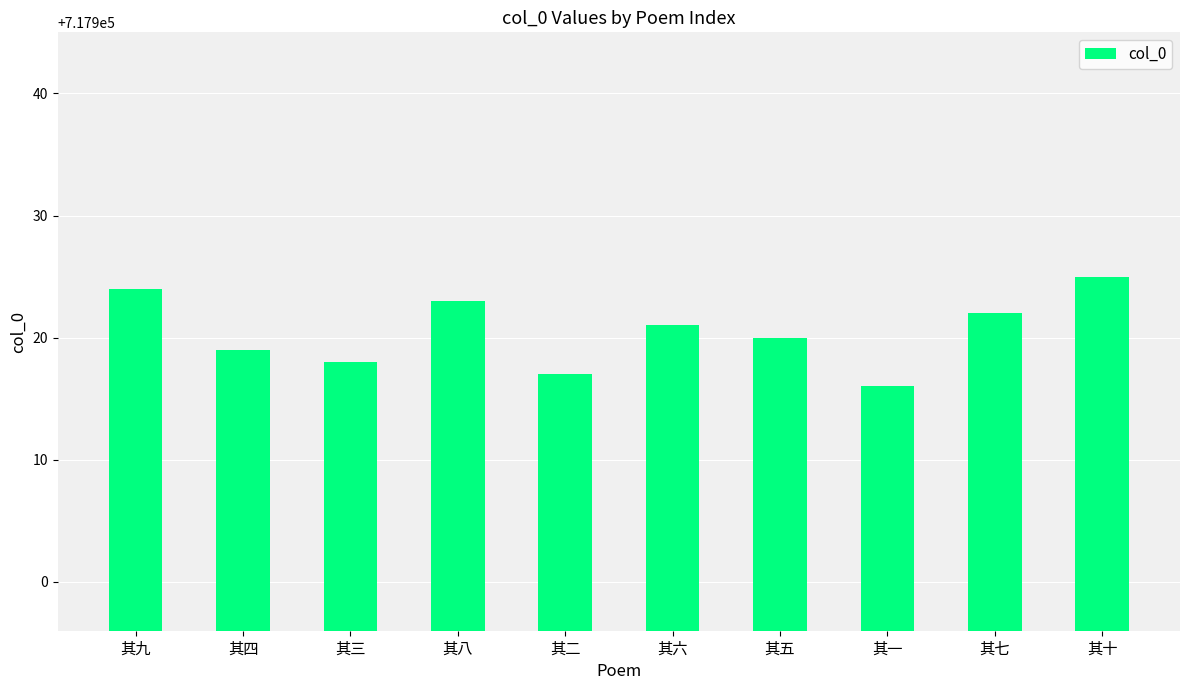

What is the difference between the values at 其十 and 其五?

5